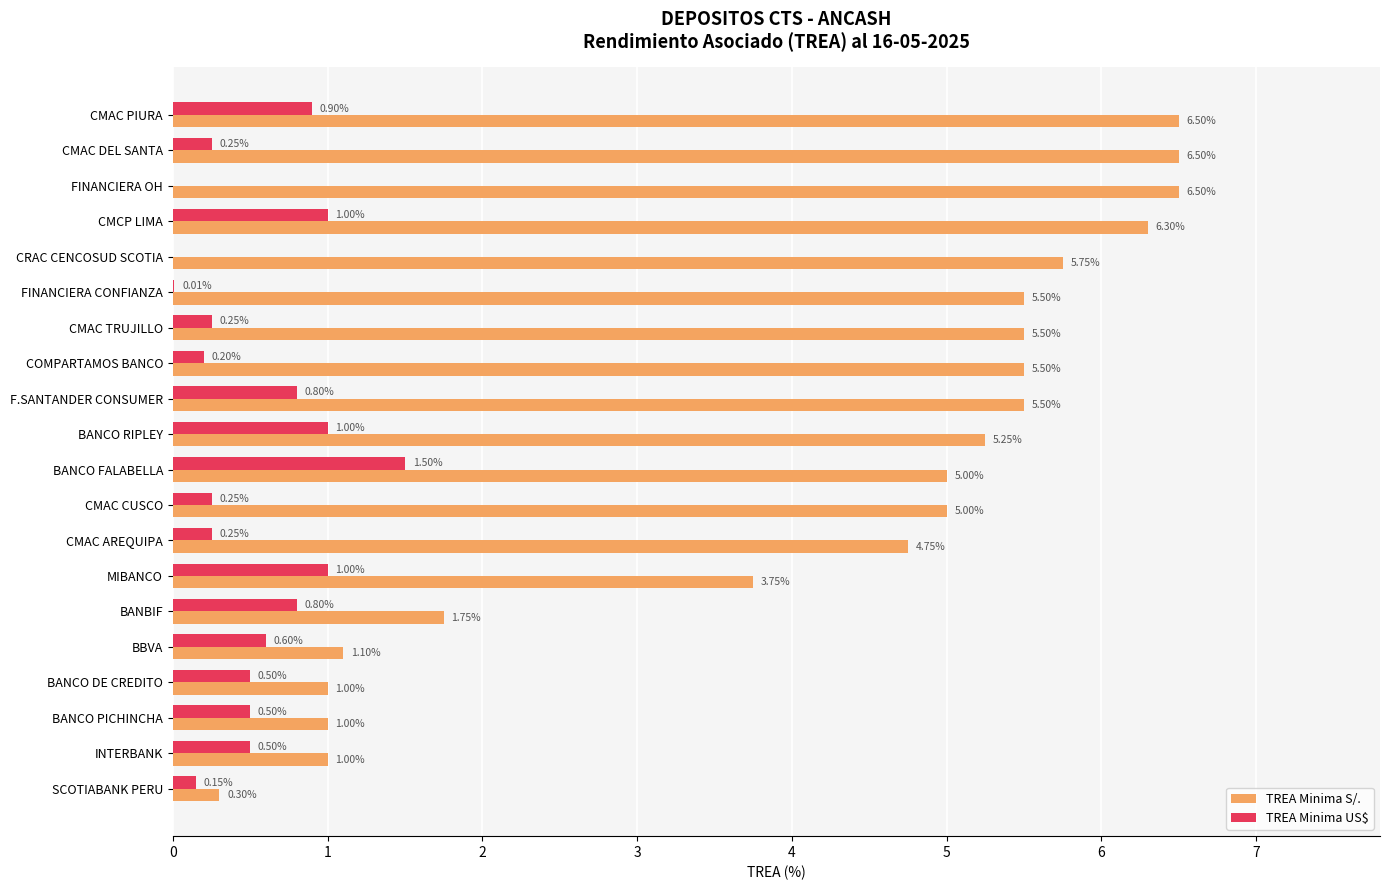

At which category is the sum across all series the highest?

CMAC PIURA